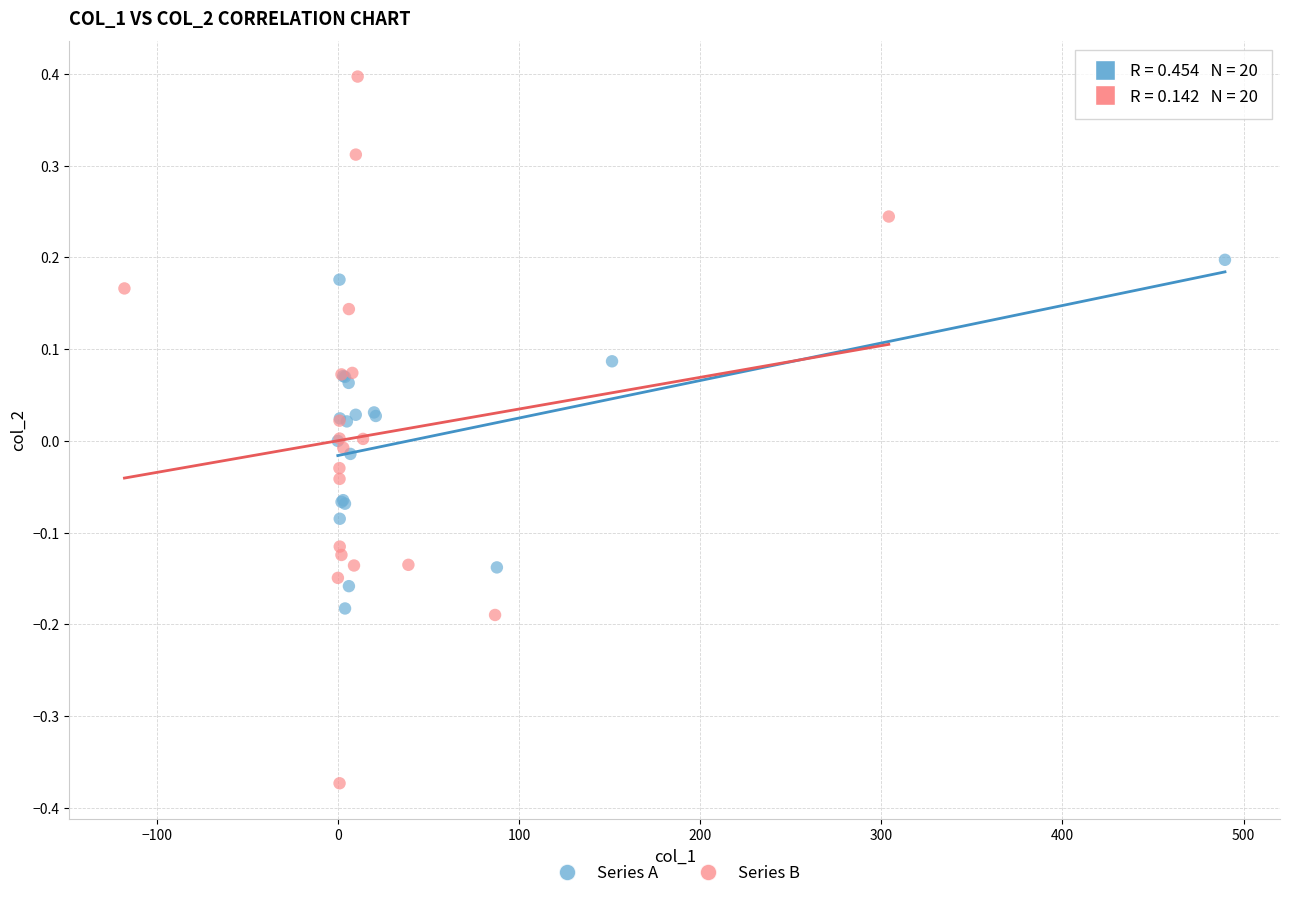

Which series reaches the maximum Y coordinate?

Series B